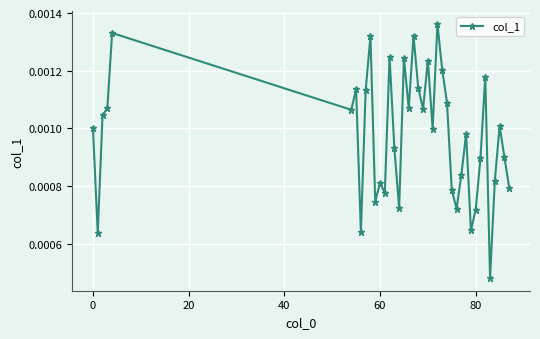

Count the values in the range 0 to 1.

39